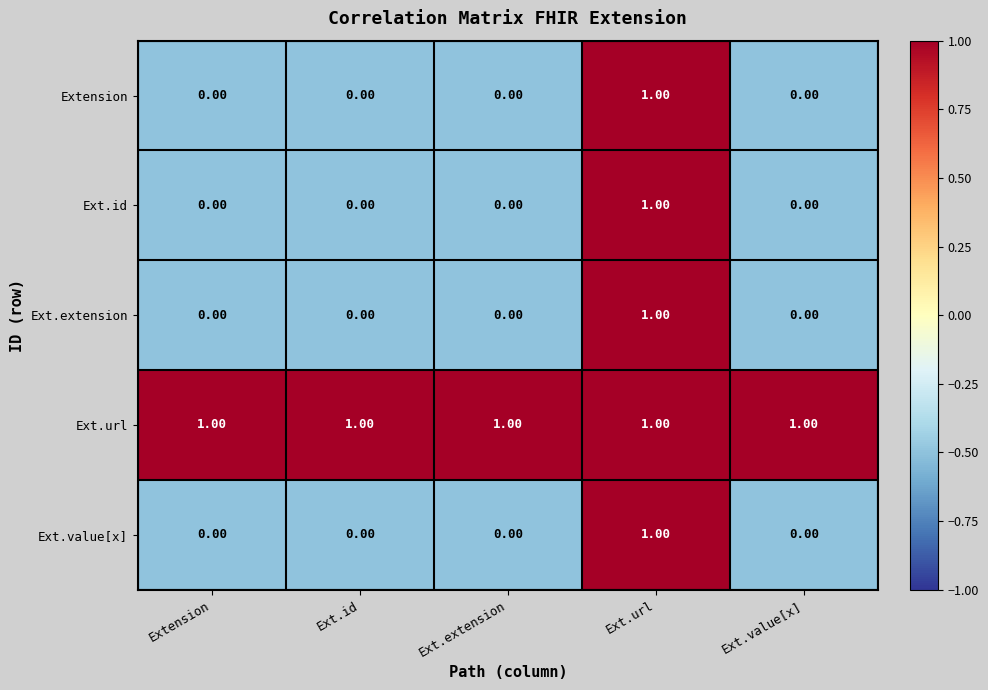

Which series has the largest total across all categories?

Ext.url